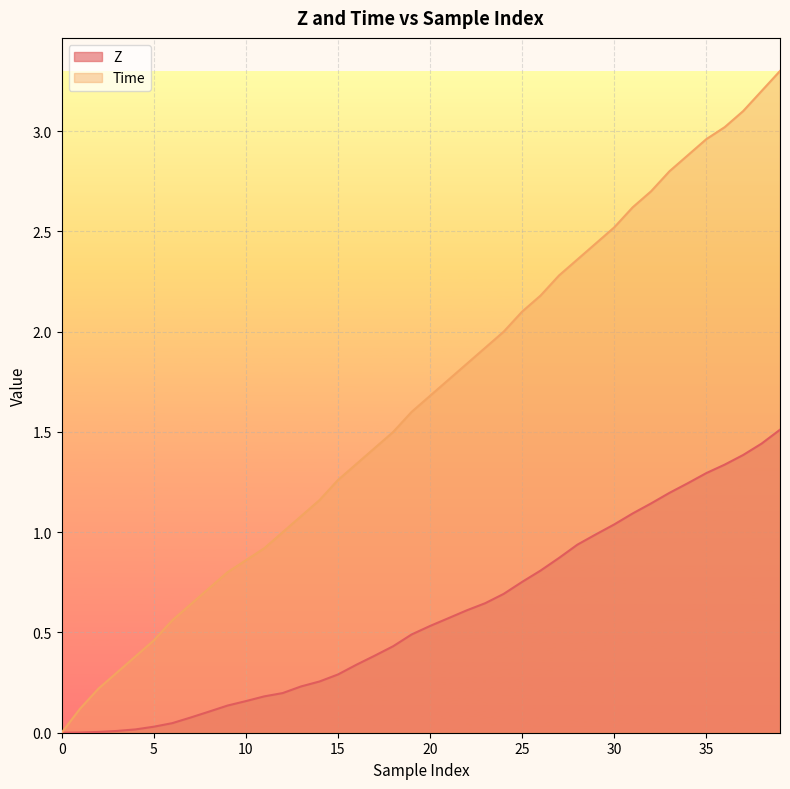

What is the label of the 26th point from the left?

25